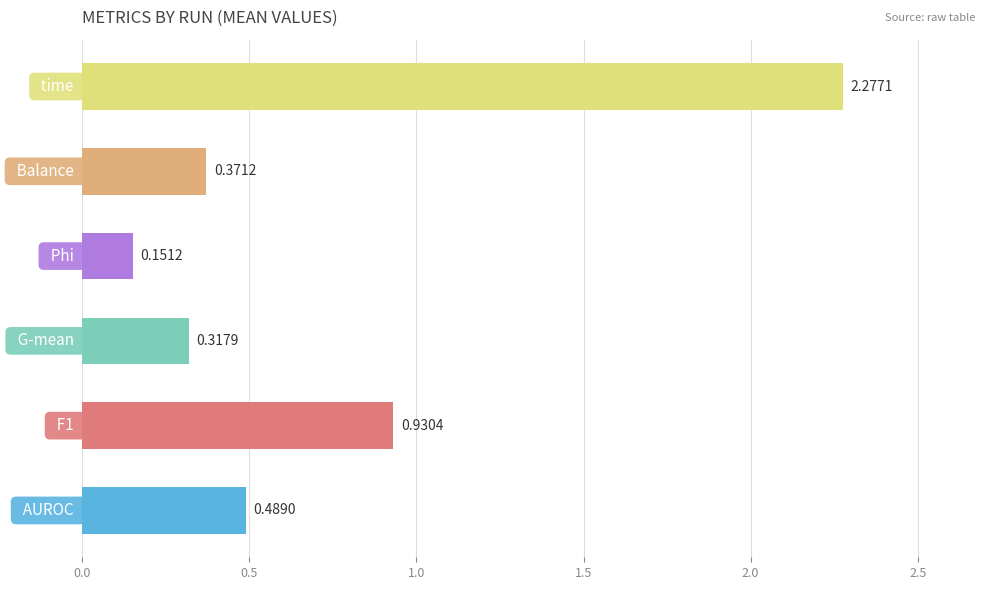

What is the difference between the maximum and minimum values?

2.1